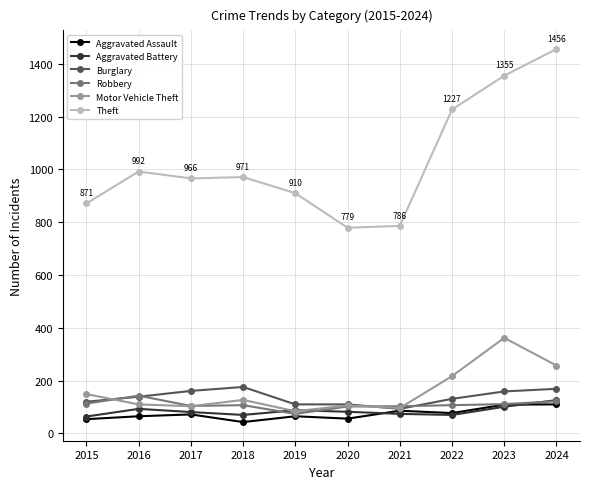

At which category does Burglary reach its first local peak?

2018